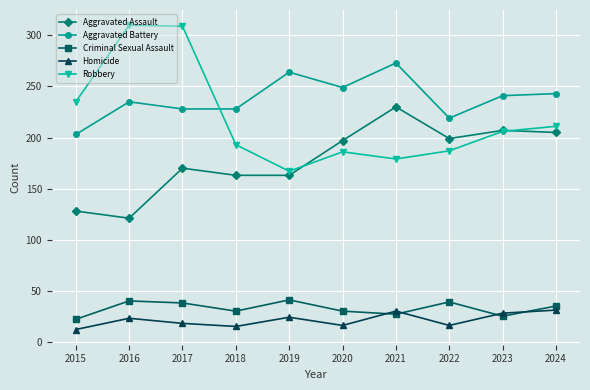

How many lines are shown in the chart?

5